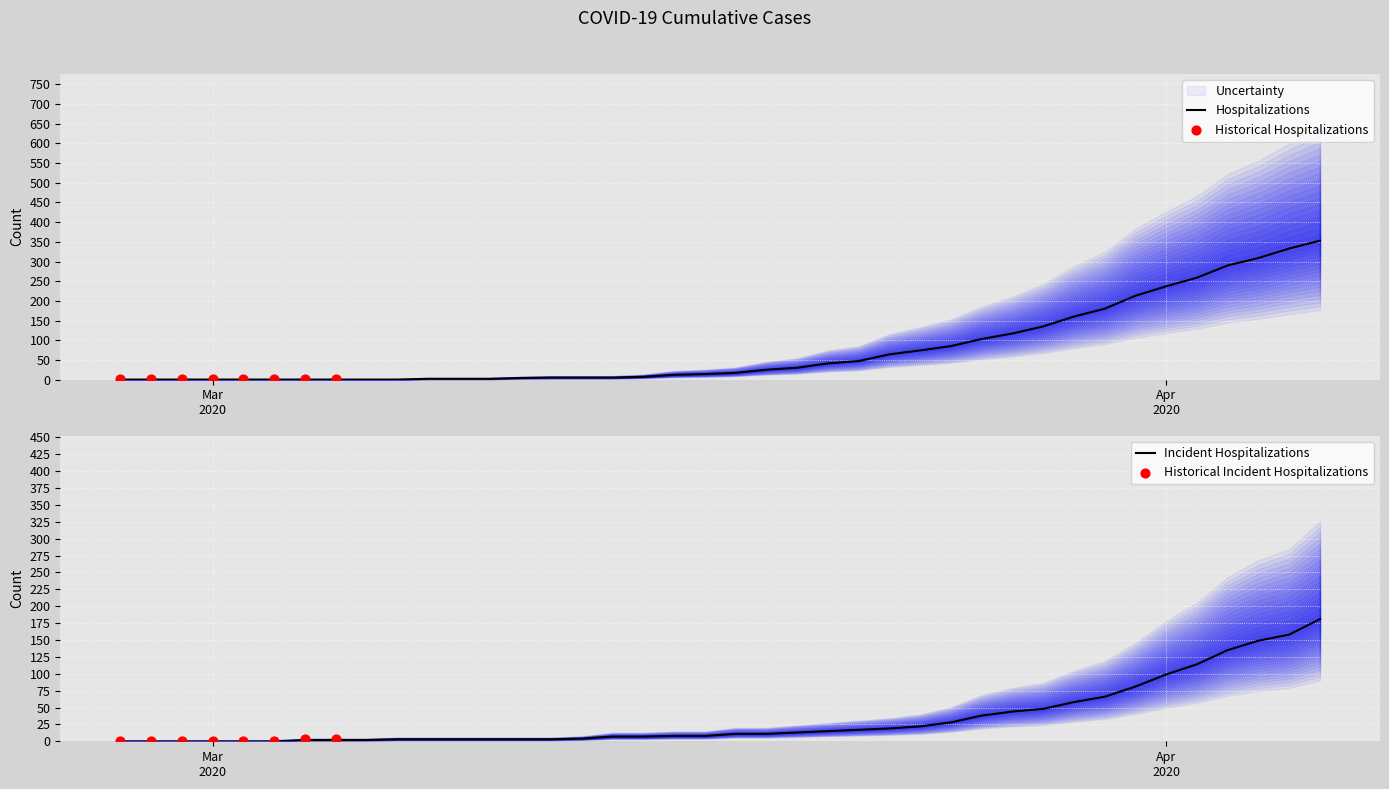

At how many categories does at least one series exceed 245?

5